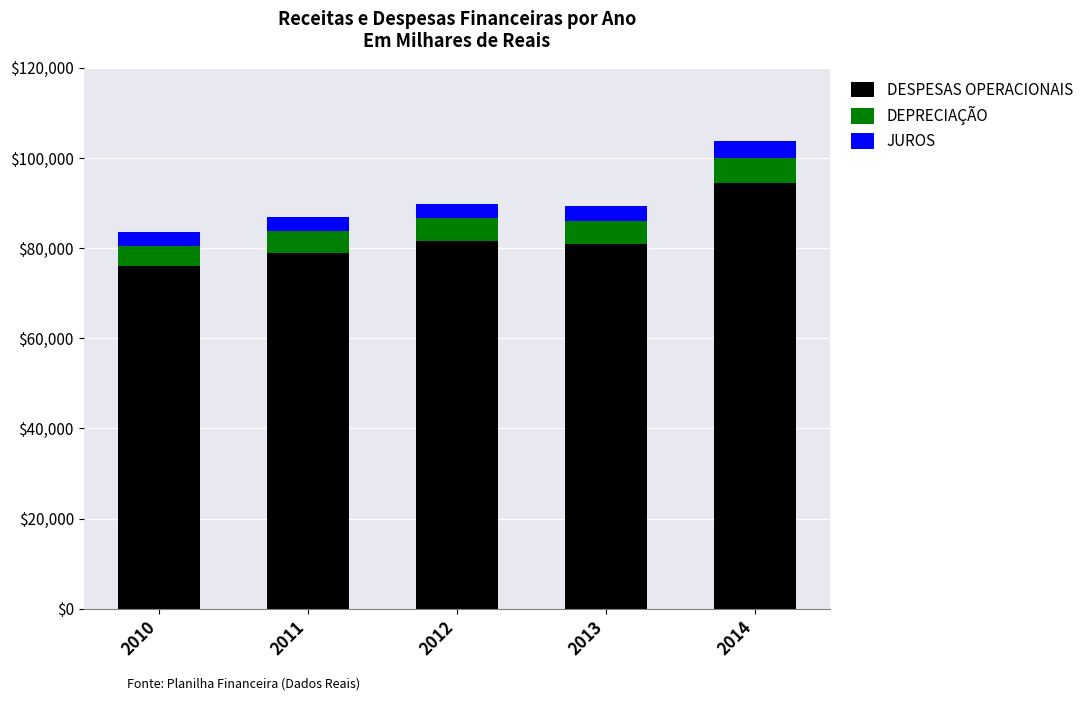

What is the lowest value of the DESPESAS OPERACIONAIS series?

75924.9